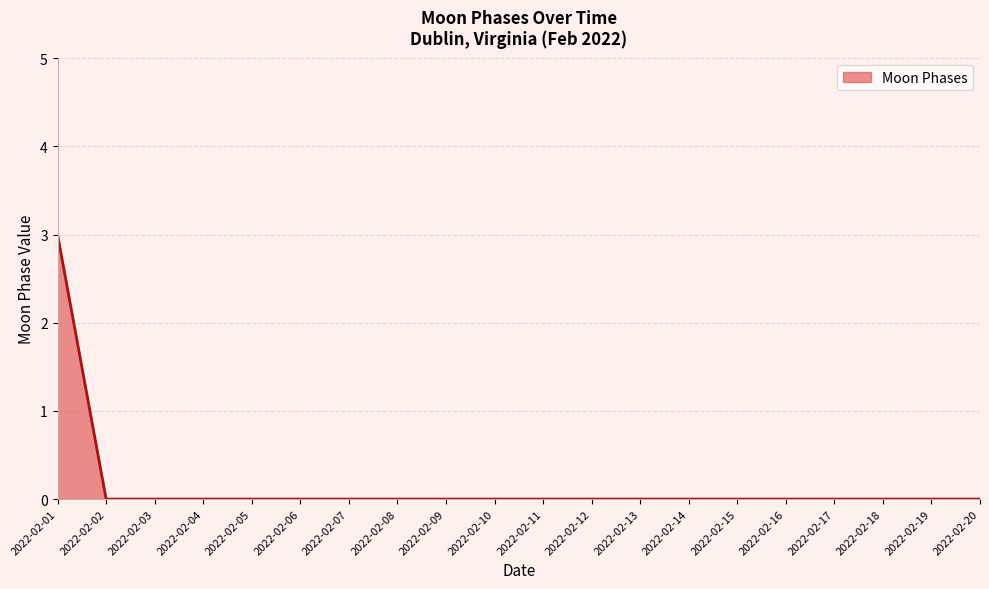

How many lines are shown in the chart?

1